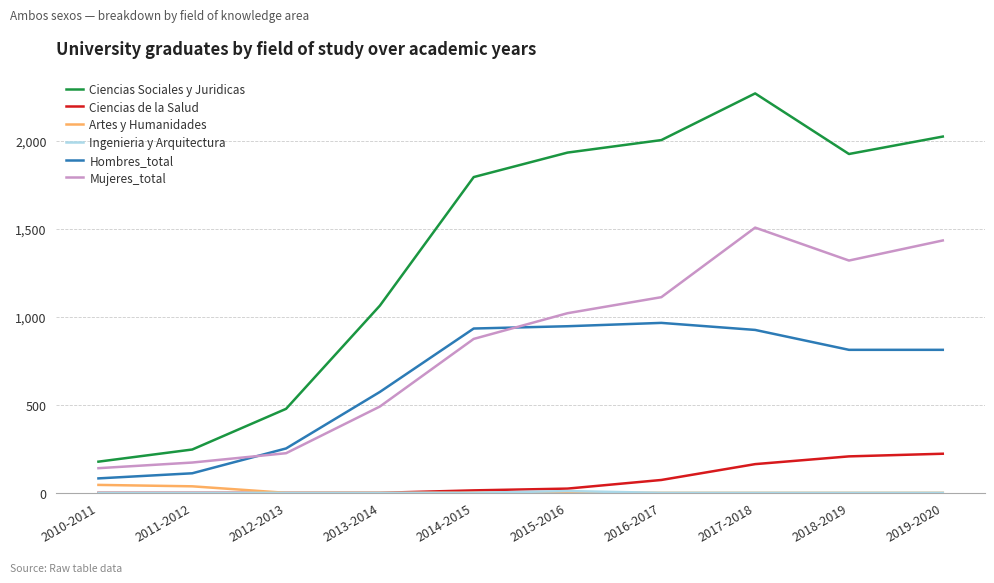

The value of Hombres_total at 2016-2017 is 965. True or false?

True